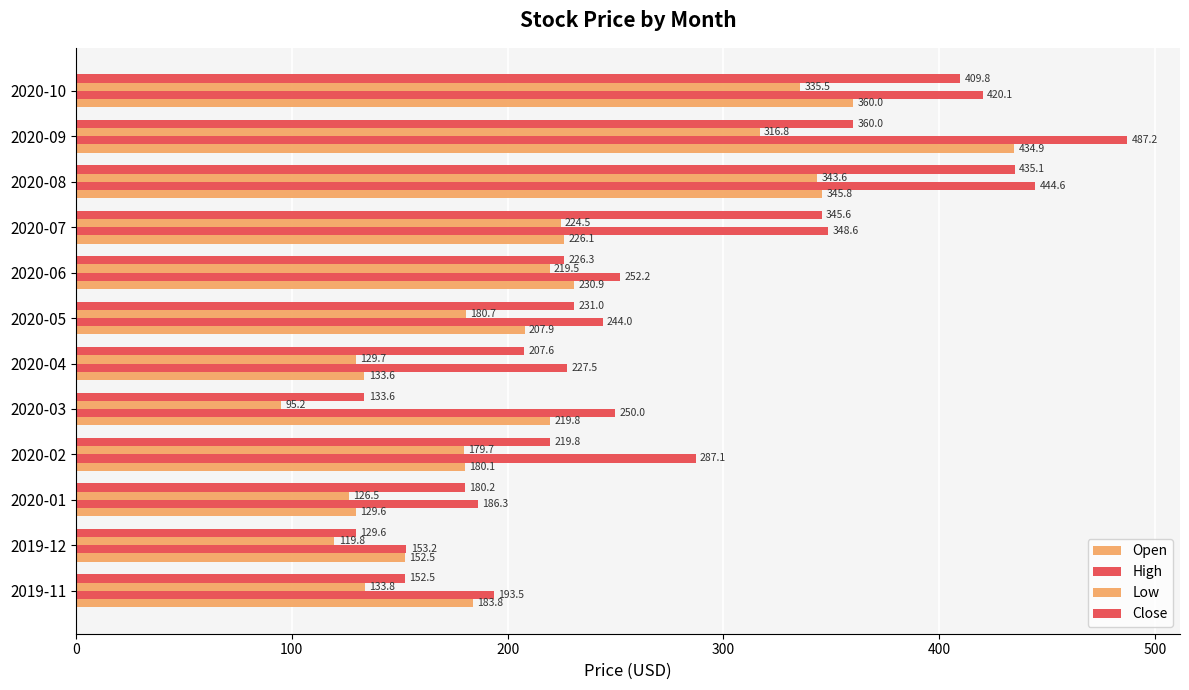

Rank the series by their average value, from highest to lowest.

High, Close, Open, Low